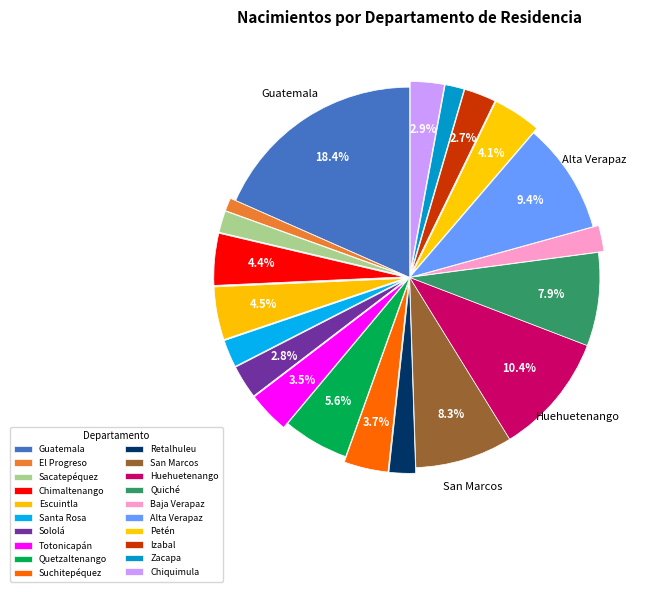

To the nearest percent, what is the difference between the Suchitepéquez and Izabal slice percentages?

1%